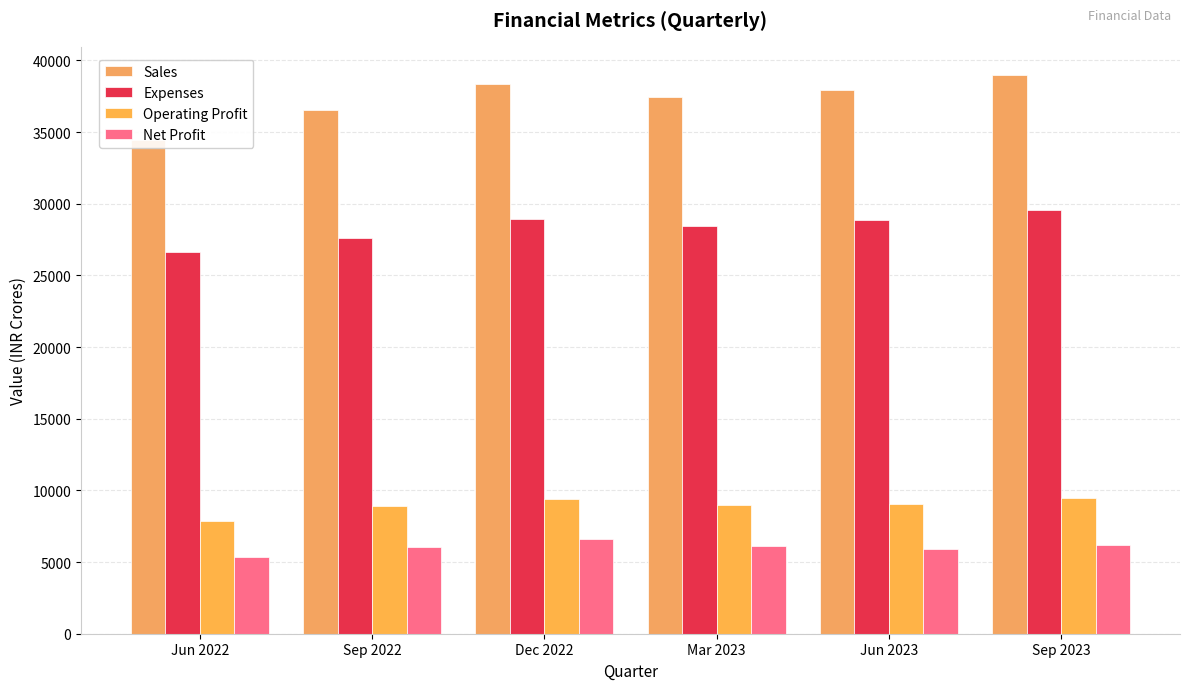

What is the label of the 1st bar from the right?

Sep 2023